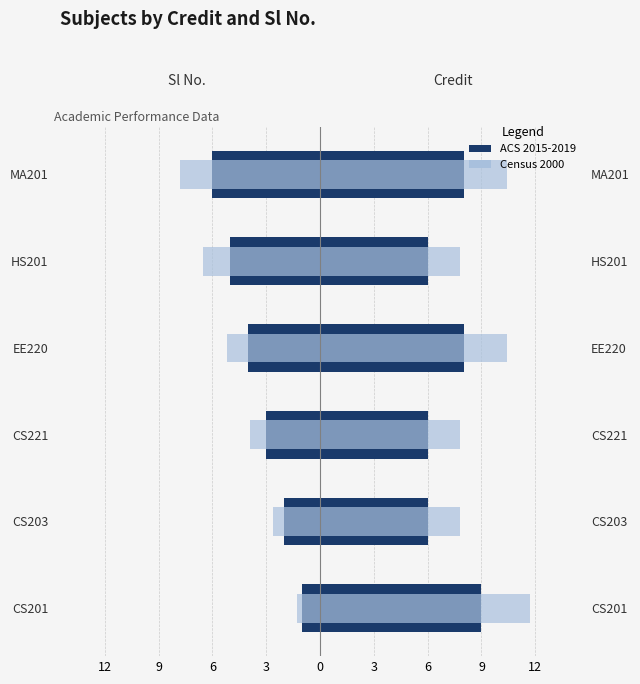

What is the total value across all series at CS203?

9.2